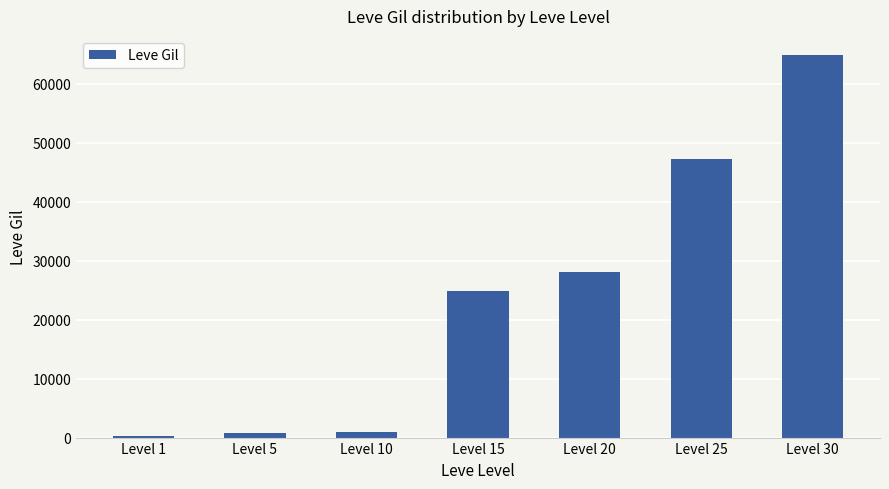

What is the difference between the maximum and minimum values?

64580